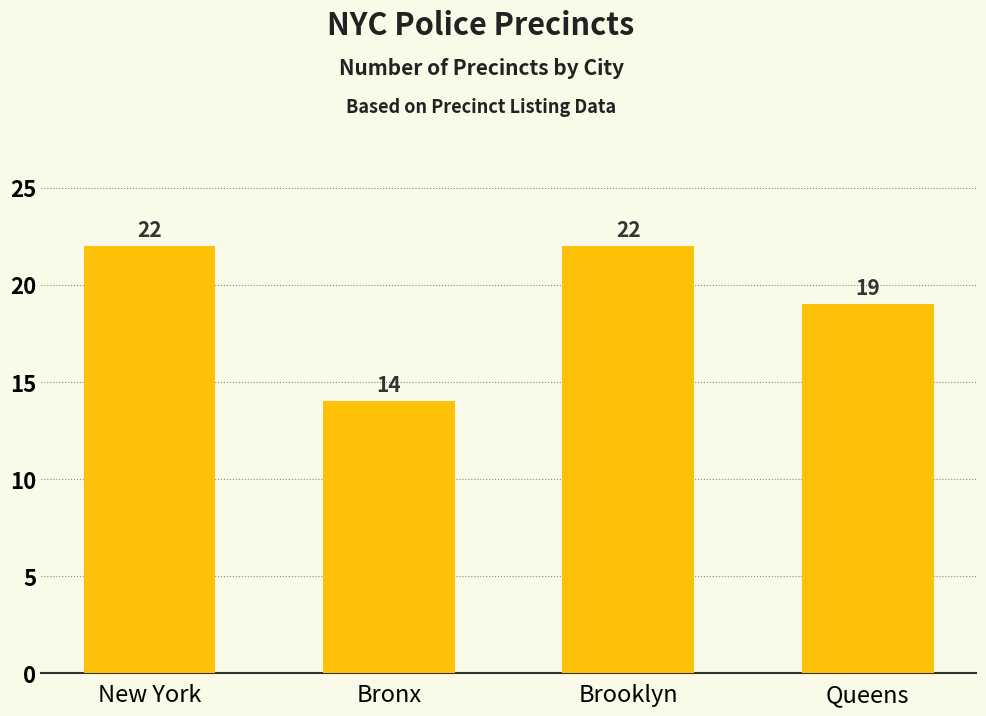

What is the value of the 4th bar from the left?

19